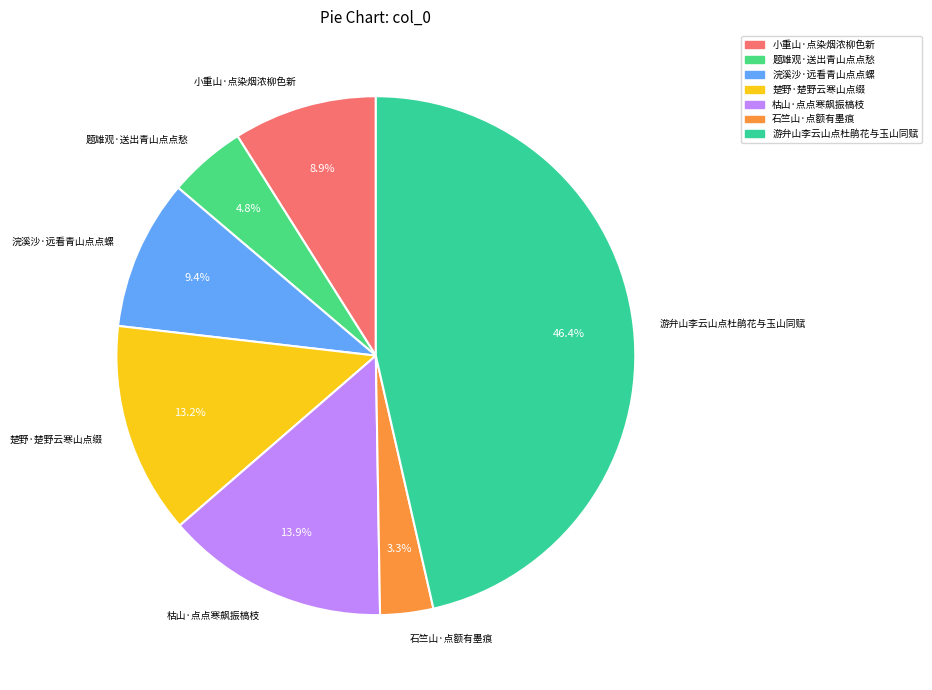

How many segments does this pie chart have?

7